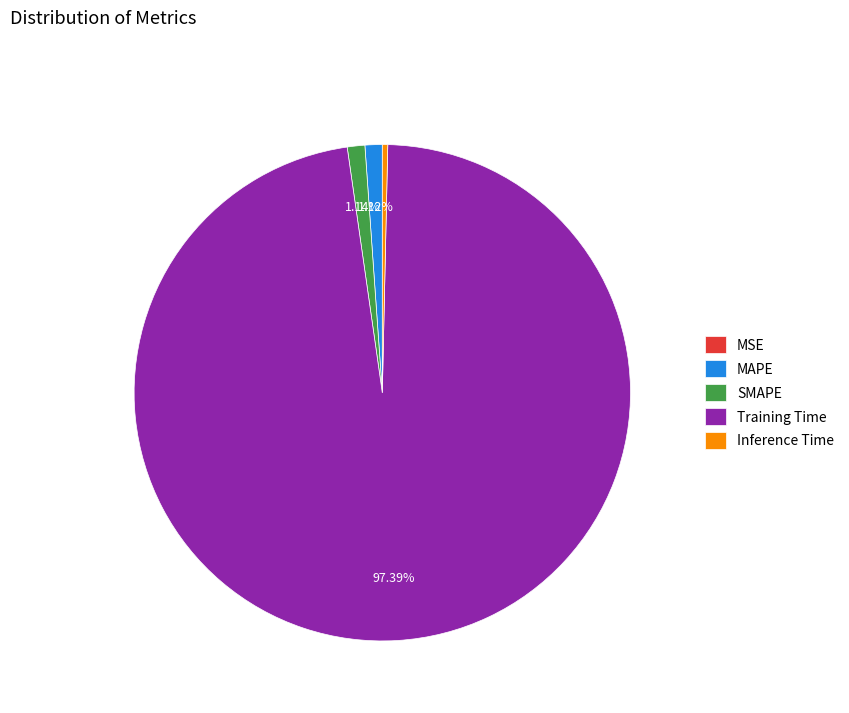

Is the sum of Inference Time and Training Time greater than half?

Yes